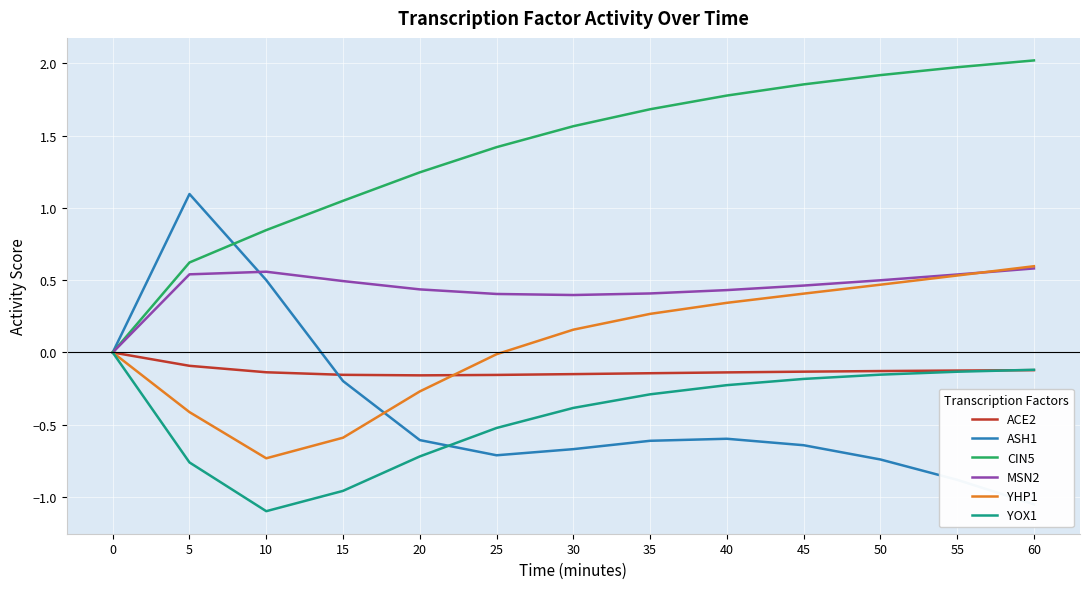

True or false: CIN5 has more than 2 interior local peaks.

False